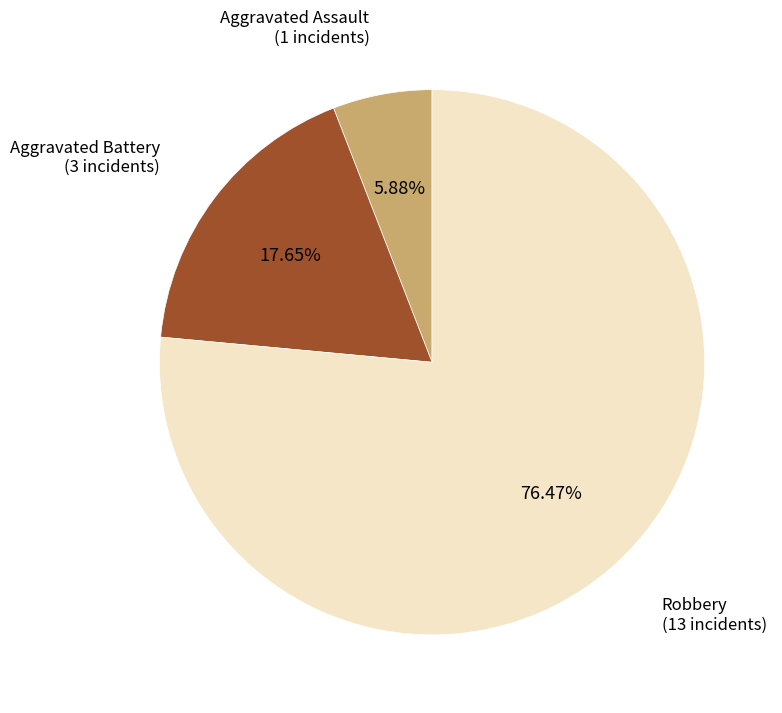

Count the number of slices in the pie.

3